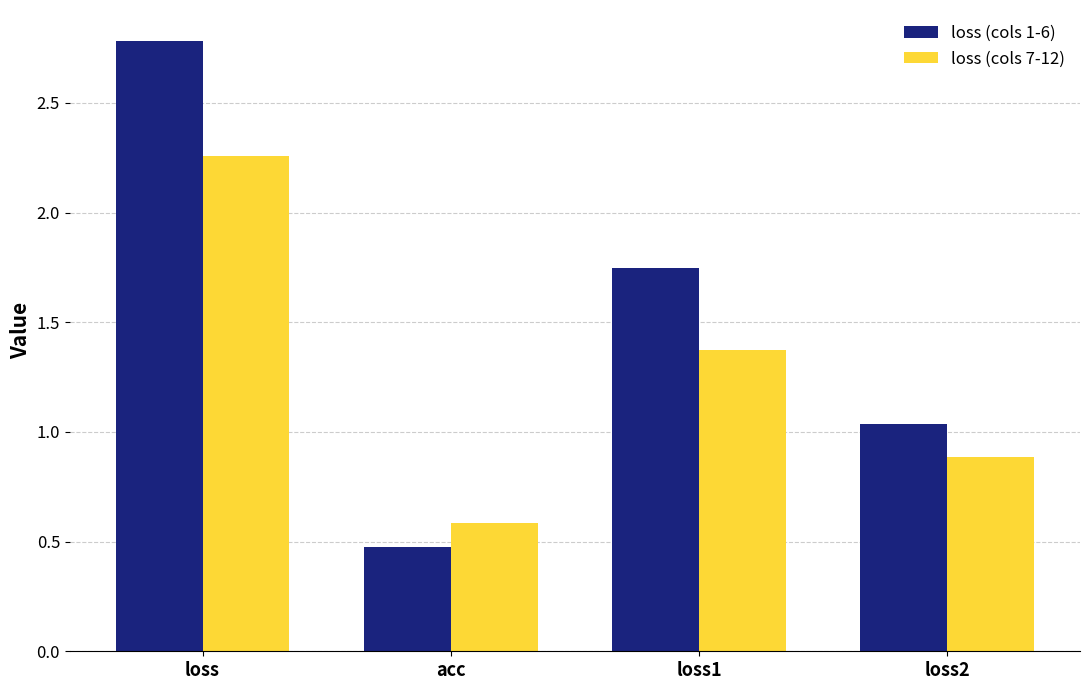

Which series has the widest spread of values?

loss (cols 1-6)